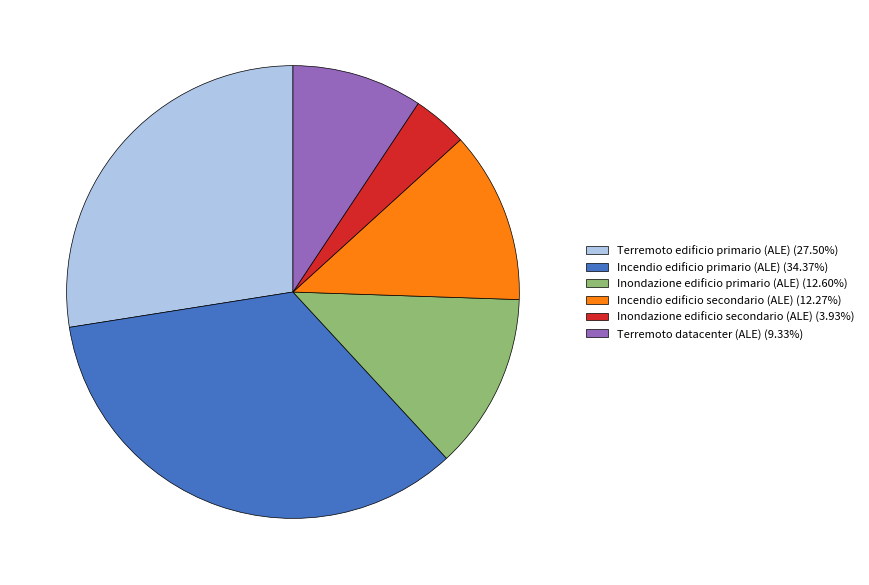

How many slices are in this pie chart?

6